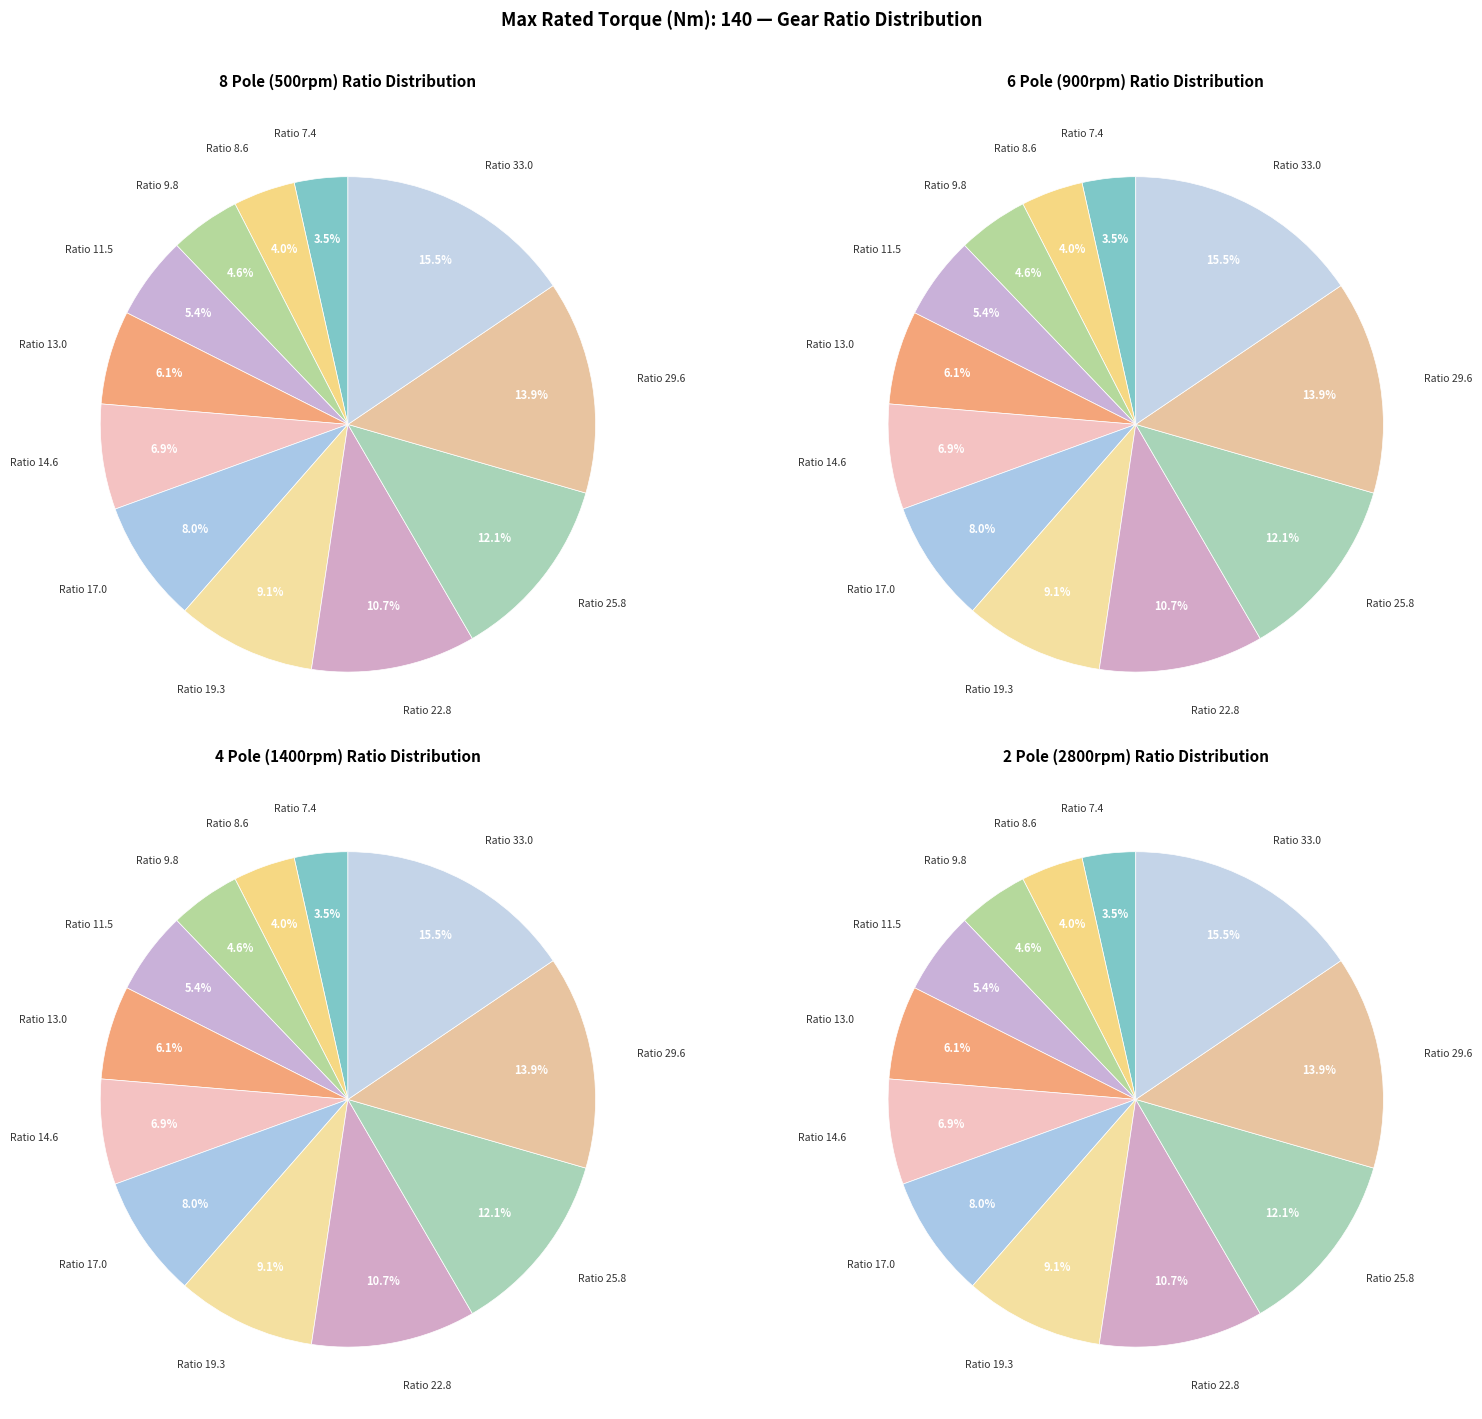

To the nearest percent, what portion does 9.8 represent?

5%